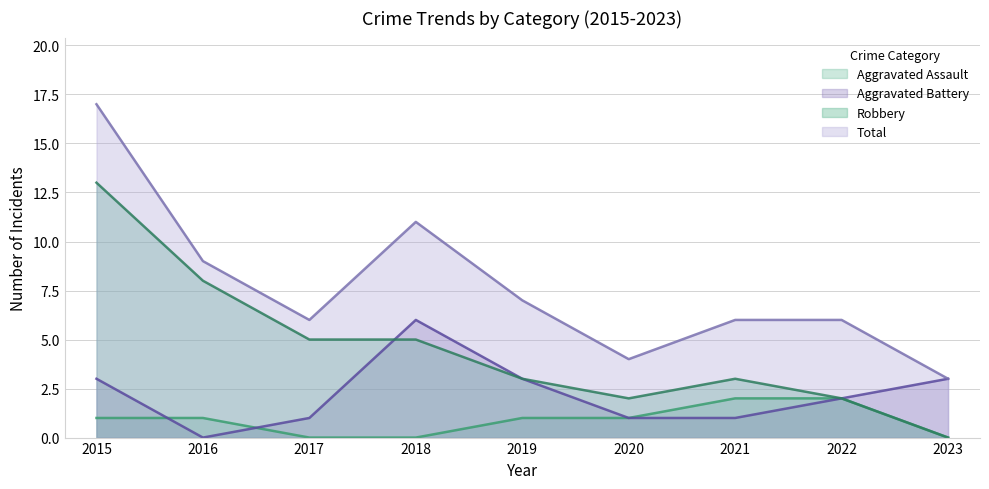

Which series has the largest range (max minus min)?

Total